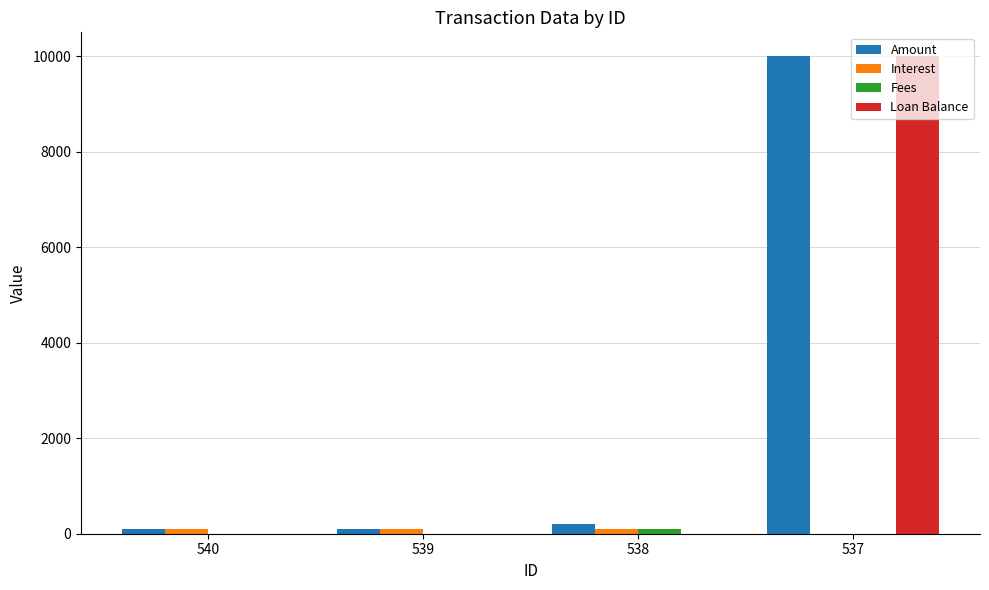

True or false: Loan Balance has a value of 17155.4 at 537.

False